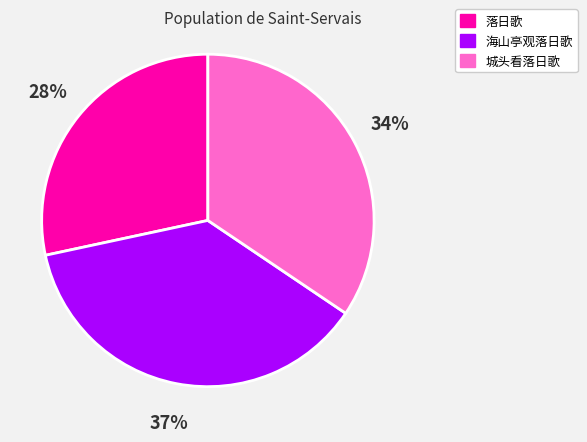

Is the sum of 海山亭观落日歌 and 落日歌 greater than half?

Yes